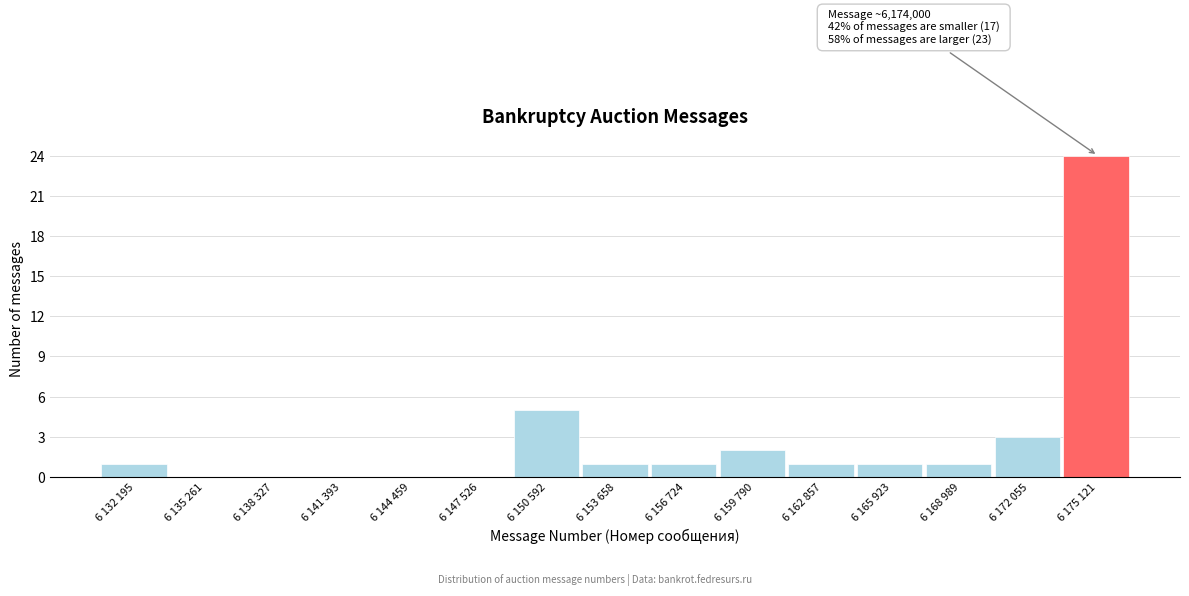

Reading left to right, list all the values displayed in this chart.

6 132 195=1	6 135 261=0	6 138 327=0	6 141 393=0	6 144 459=0	6 147 526=0	6 150 592=5	6 153 658=1	6 156 724=1	6 159 790=2	6 162 857=1	6 165 923=1	6 168 989=1	6 172 055=3	6 175 121=24